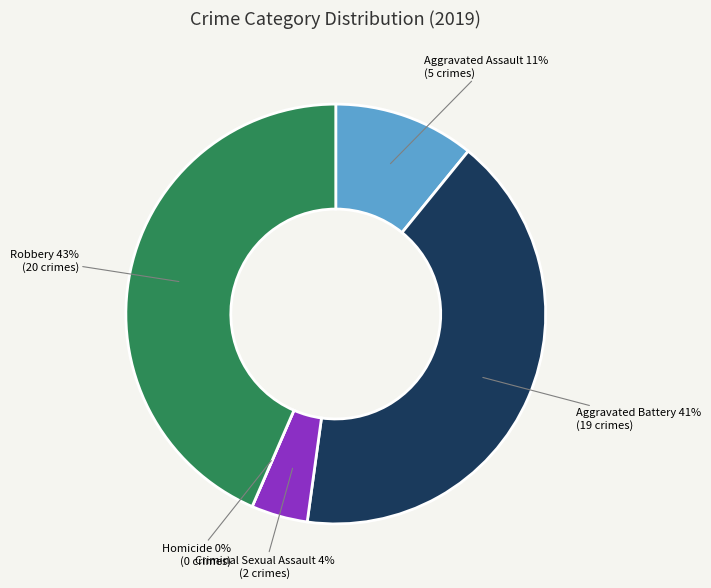

True or false: Robbery accounts for 43% of the total.

True